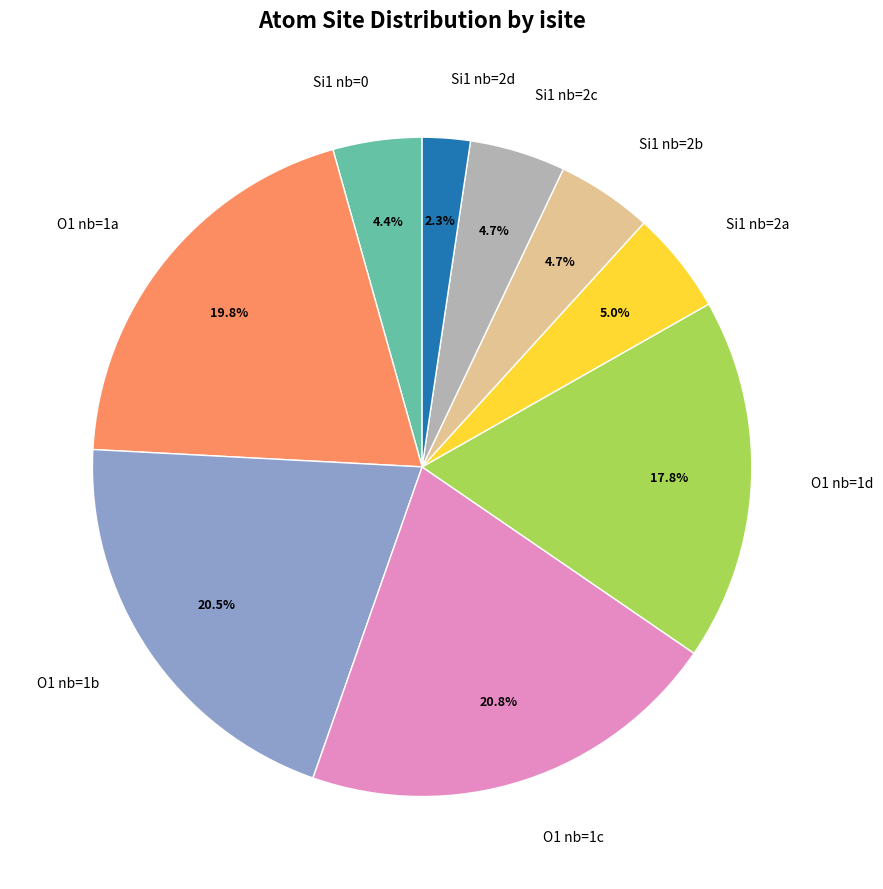

Approximately how many times larger is the value at Si1 nb=2b compared to Si1 nb=2d?

2.0